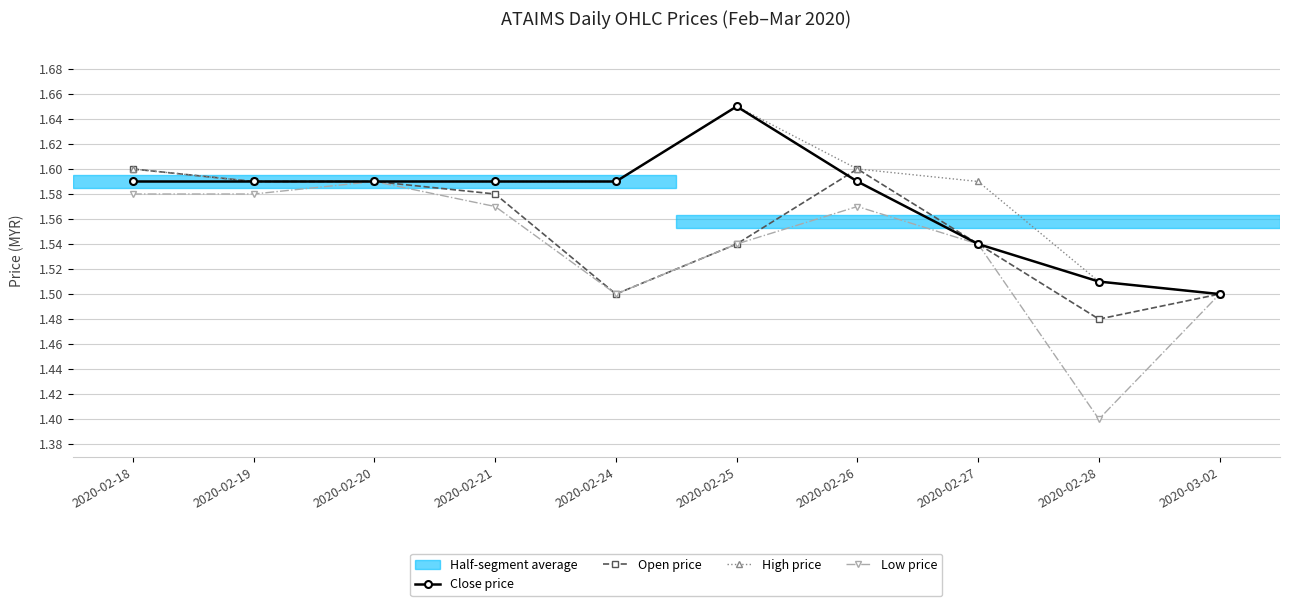

How many High price values are between 1 and 2?

10